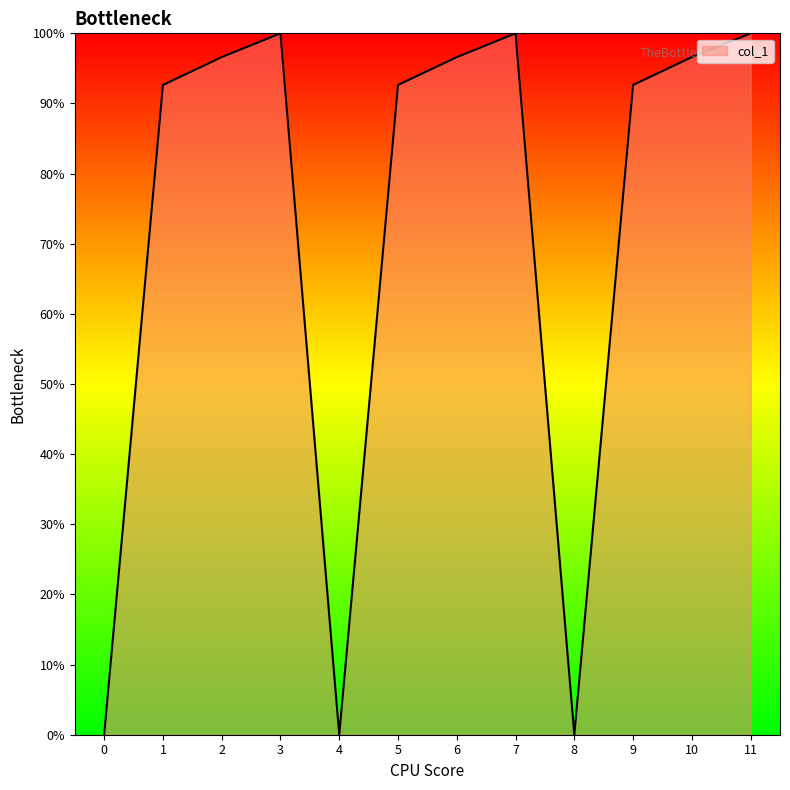

How many interior local valleys (lower than both neighbors) does the data have?

2